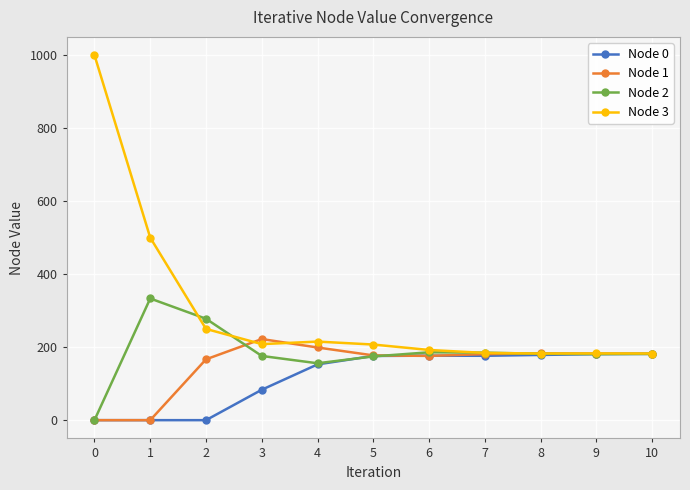

How many distinct data groups are displayed?

4